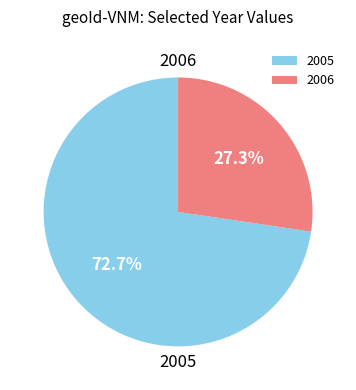

Count the number of slices in the pie.

2